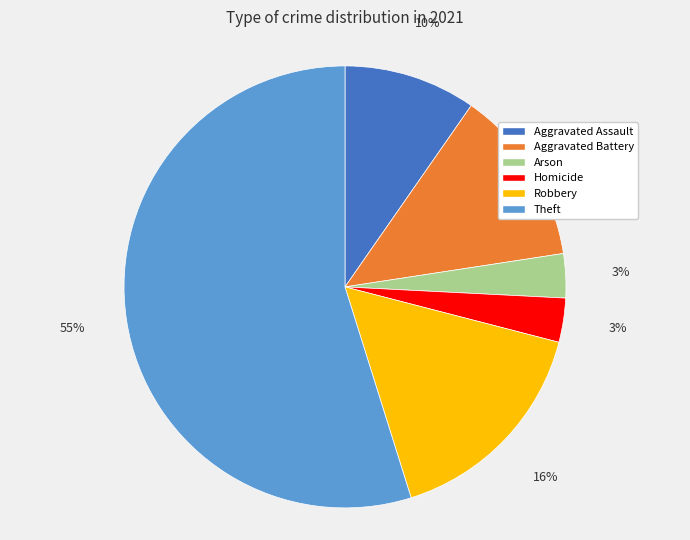

To the nearest percent, what is the average slice percentage?

17%